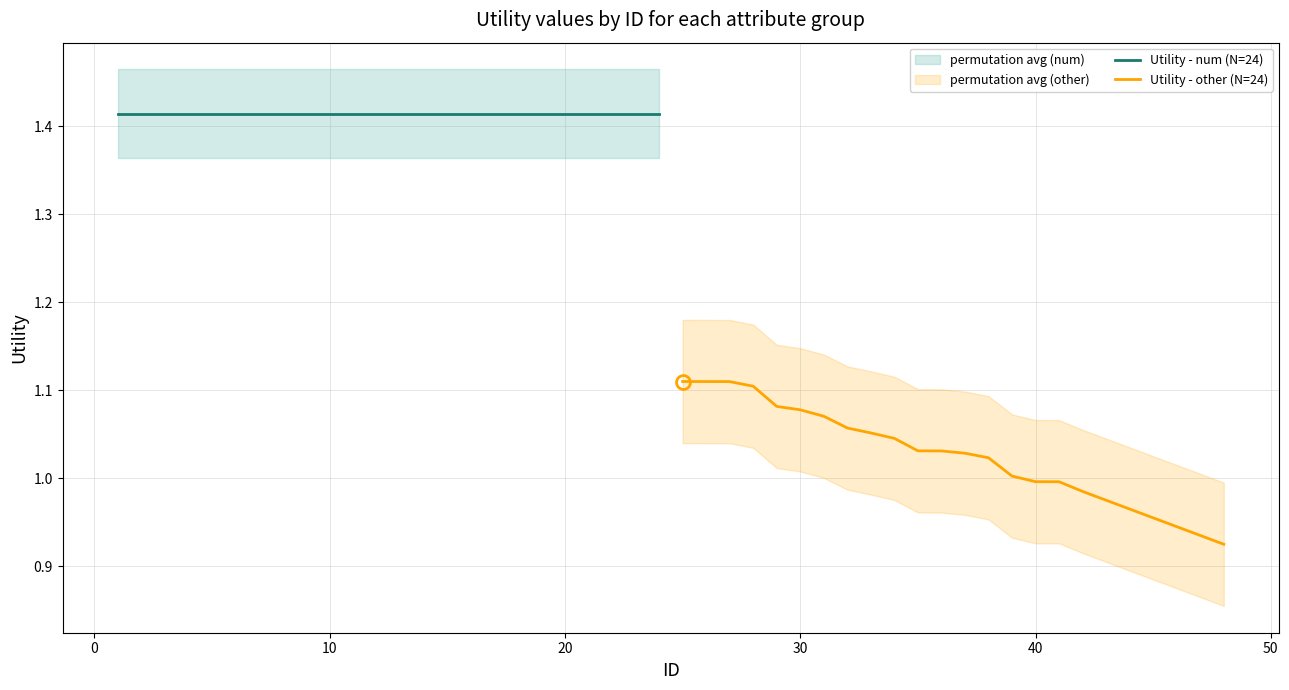

Rank the series by their average value, from lowest to highest.

Utility - other (N=24), Utility - num (N=24)